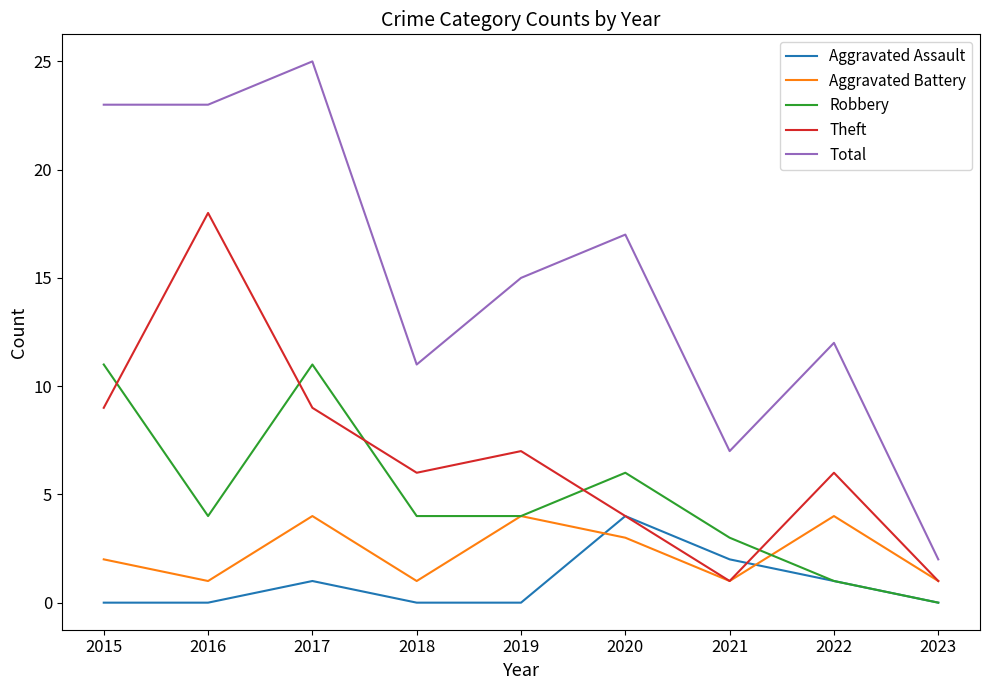

What is the total value across all series at 2017?

50